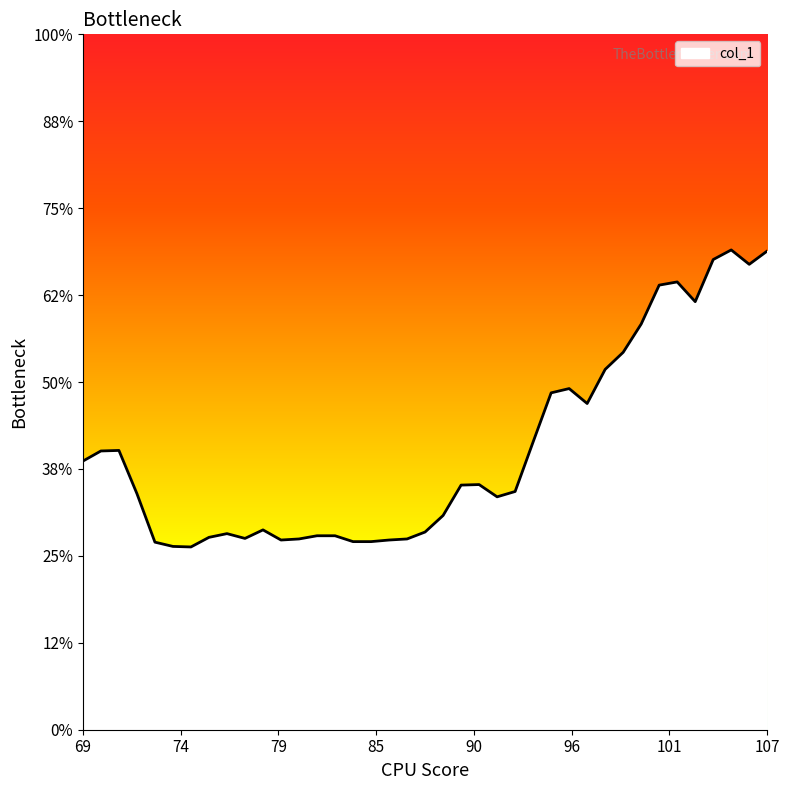

Does the chart display data point markers on the line(s)?

No